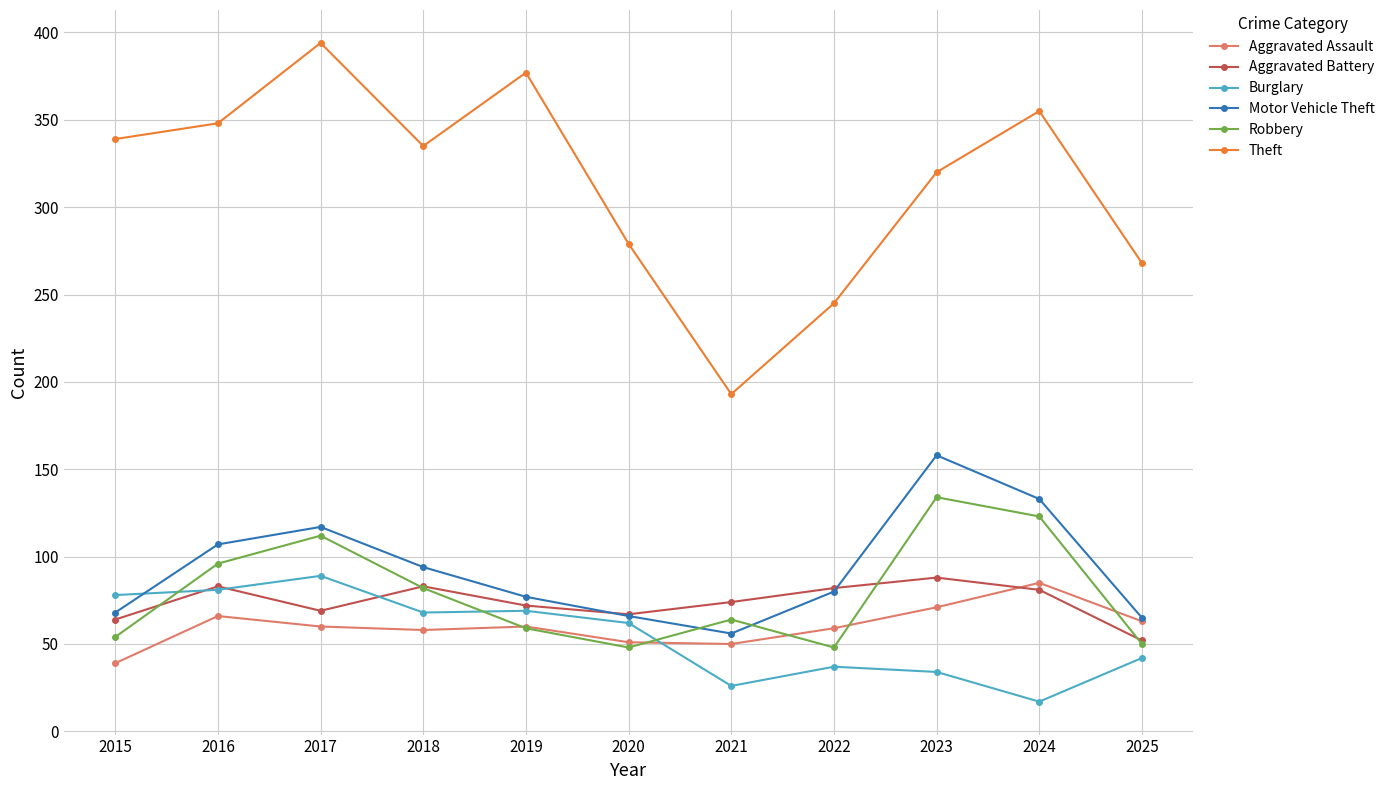

What is the difference between the second highest and second lowest values in the Motor Vehicle Theft series?

68